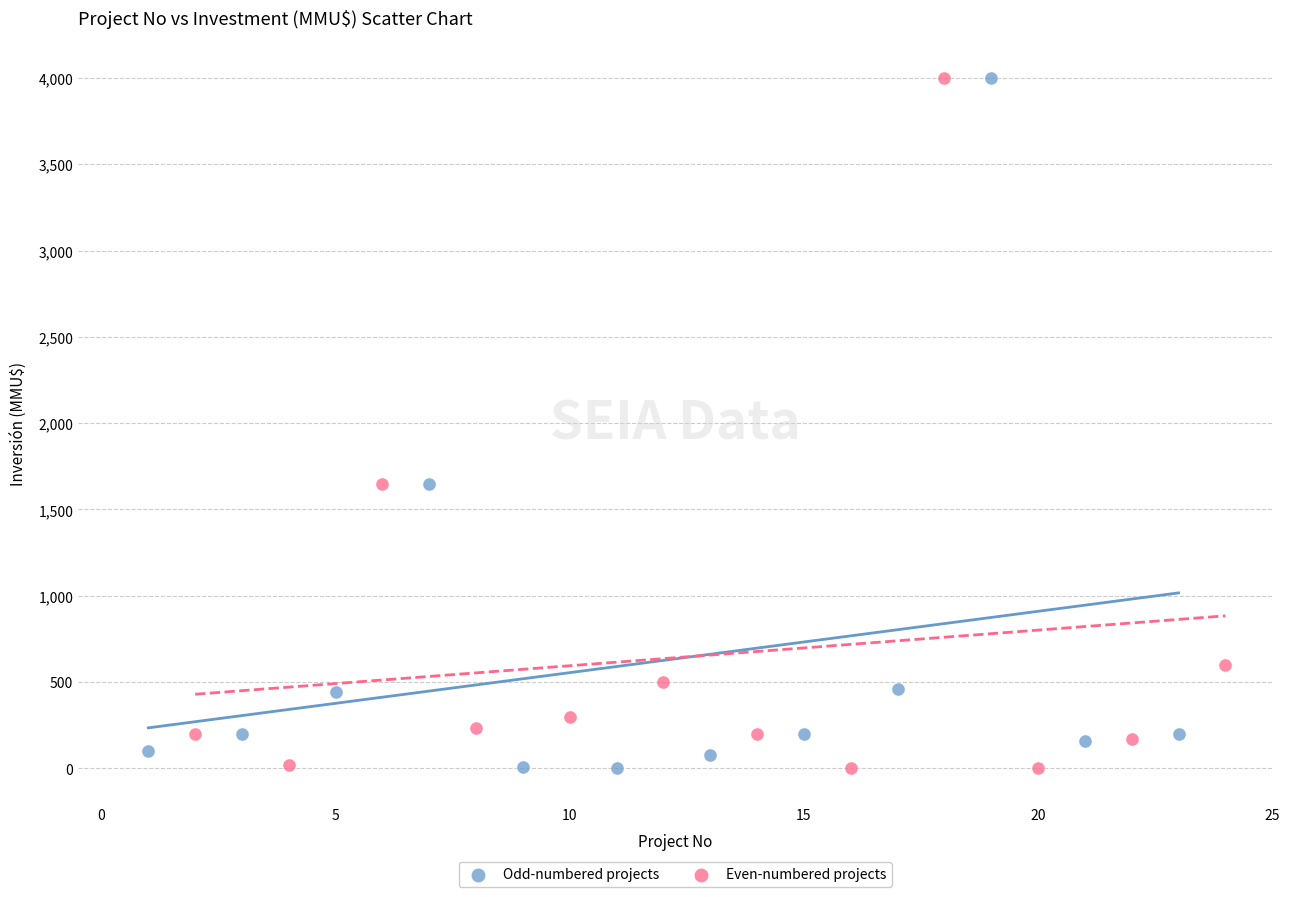

What are all the series names shown in the legend?

Odd-numbered projects, Even-numbered projects